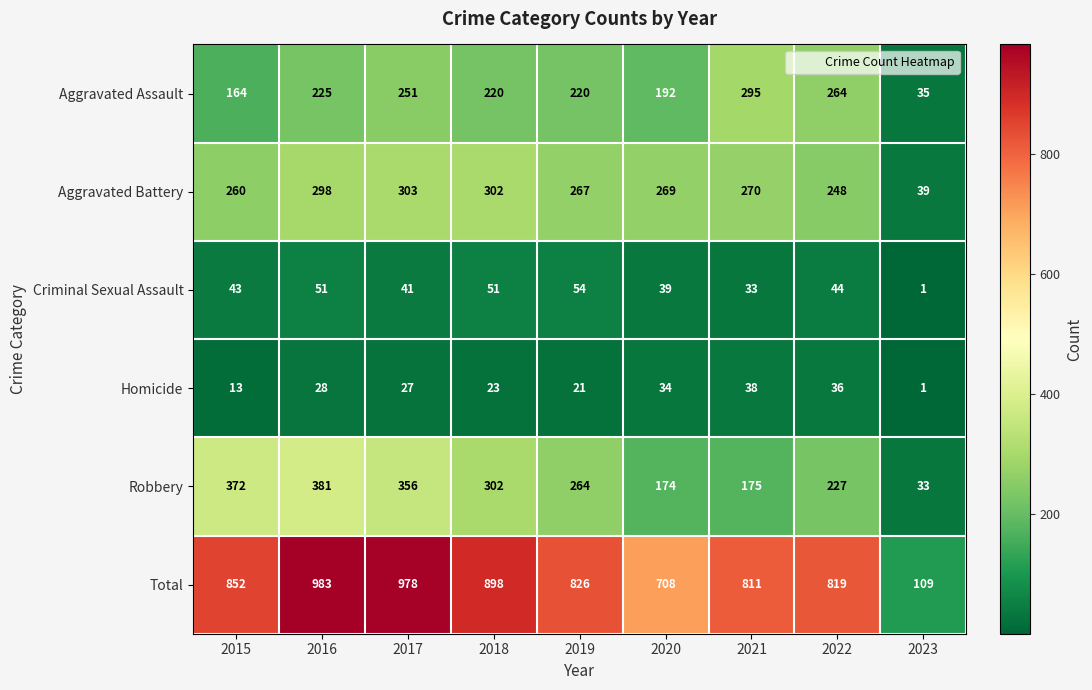

Which label corresponds to the smallest value in the chart?

2023